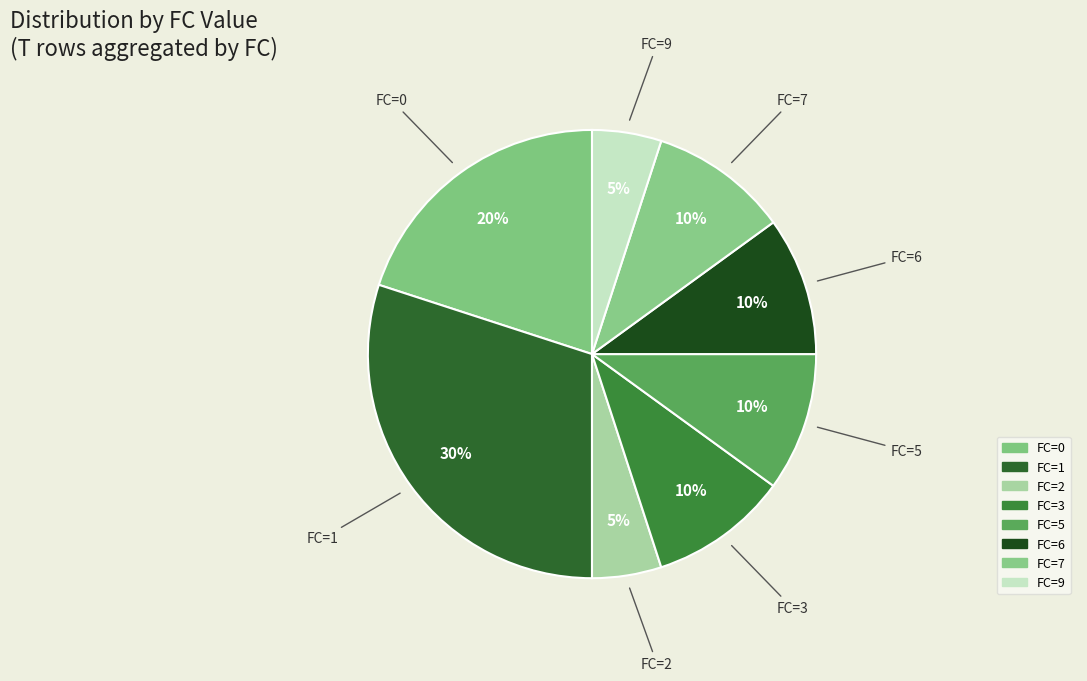

What percentage is the FC=1 slice, to the nearest percent?

30%